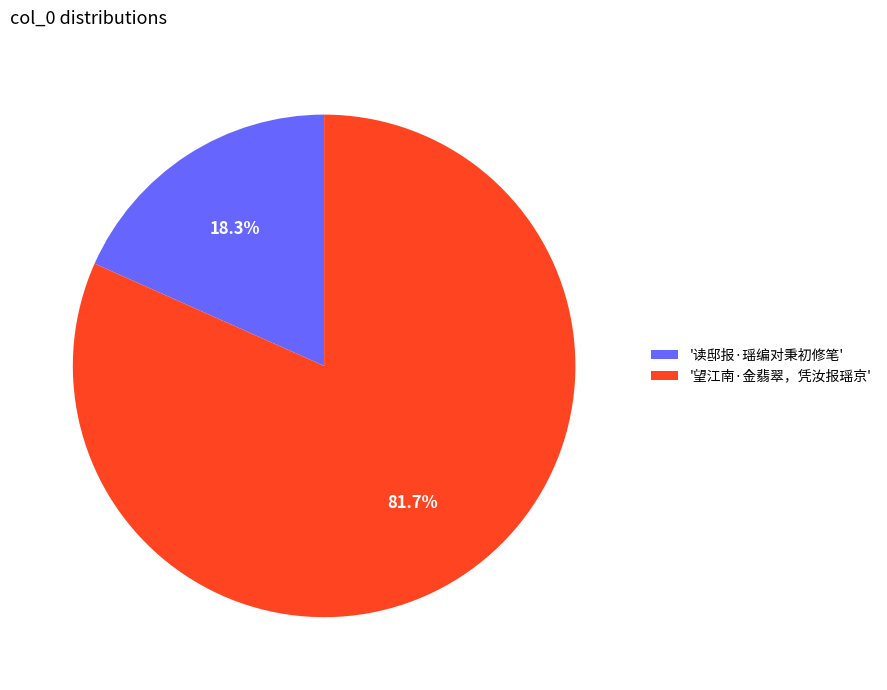

What is the smallest slice in the pie chart?

'读邸报·瑶编对秉初修笔'